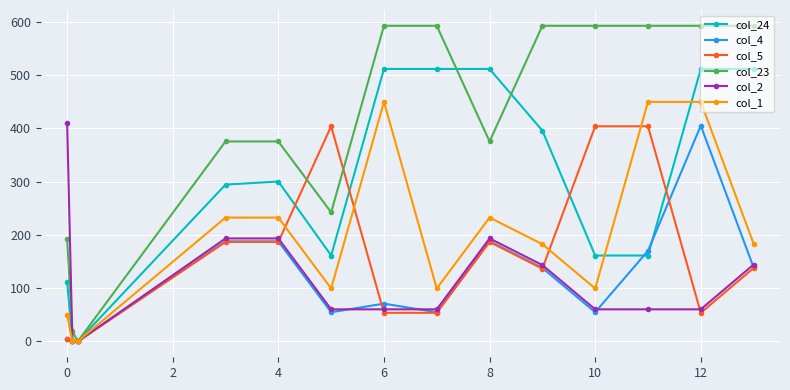

What is the value of the col_23 point at the 7th from the left?

592.3